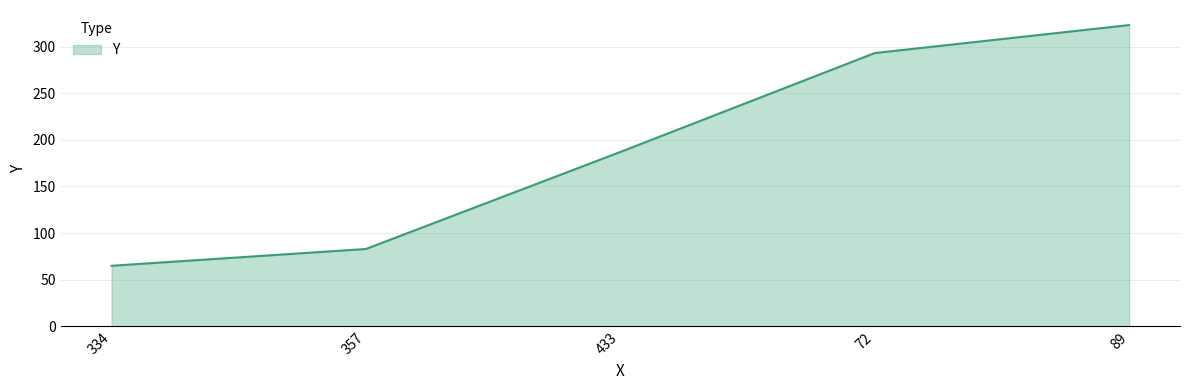

What is the sum of all values?

951